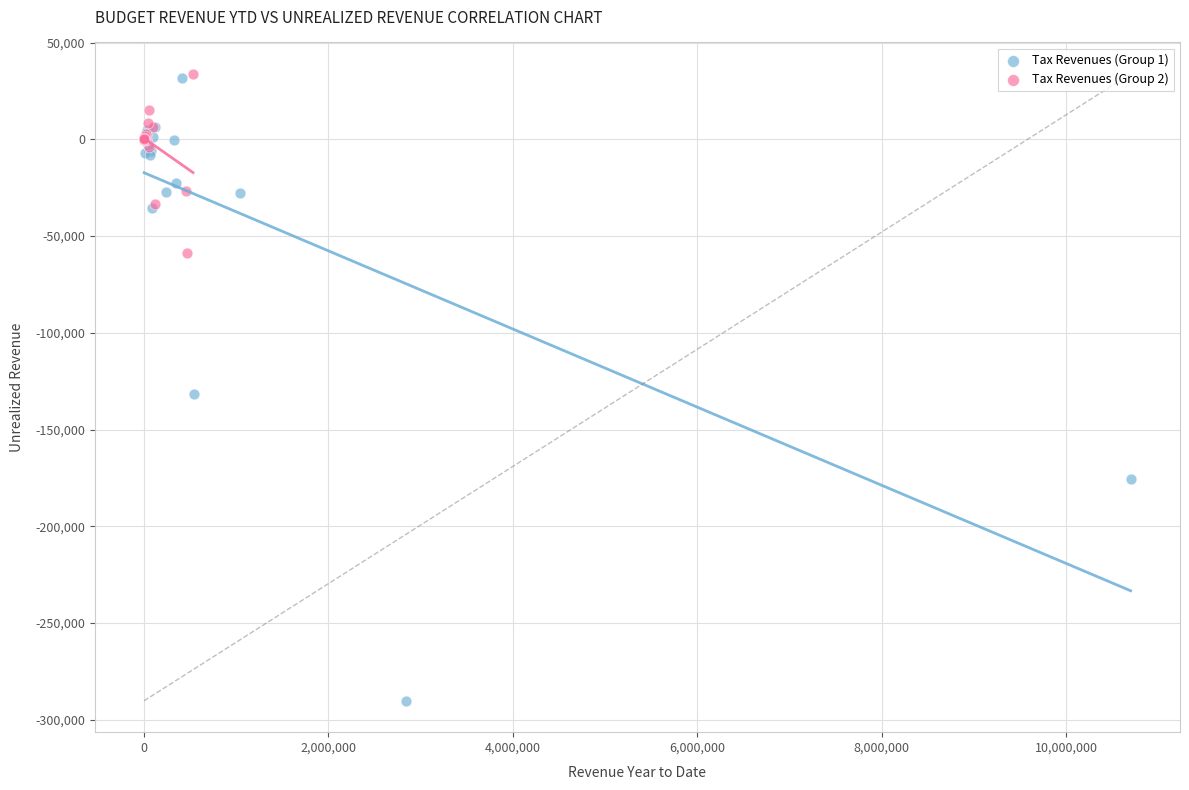

Which series reaches the minimum Y coordinate?

Tax Revenues (Group 1)